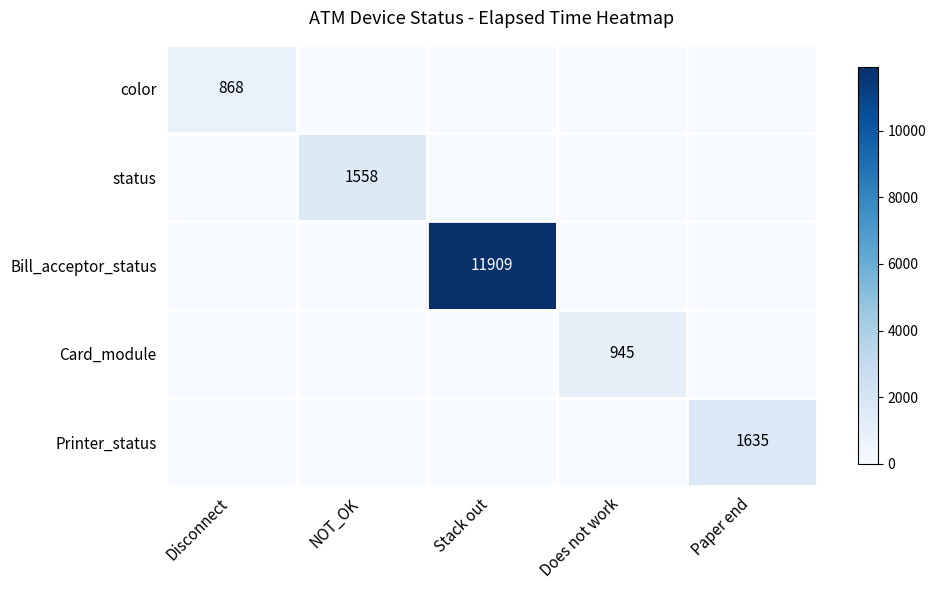

The value of color at NOT_OK is 0. True or false?

True